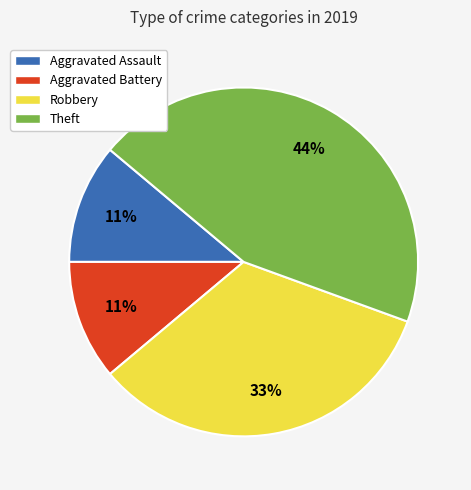

Is there any slice that represents more than half of the pie?

No